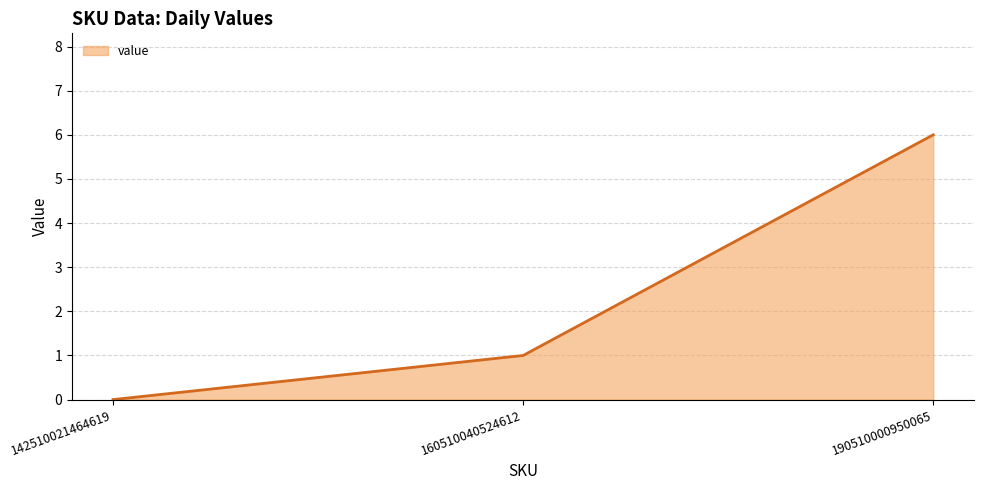

How many series are shown in this chart?

1